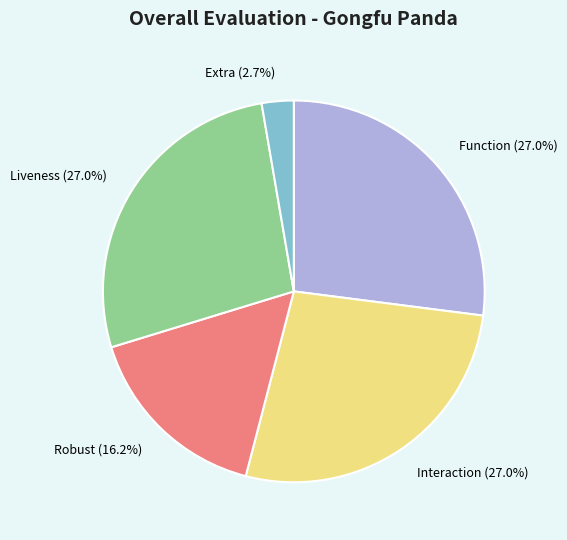

True or false: Function accounts for 27% of the total.

True